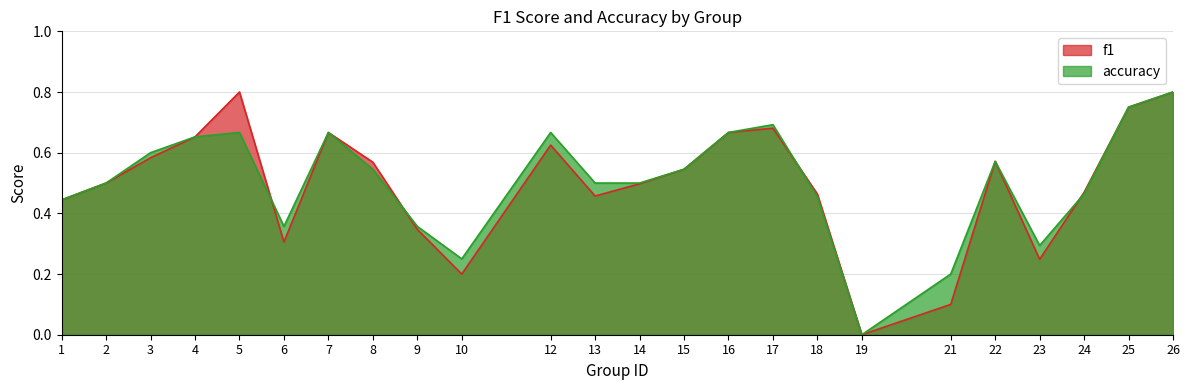

List the series in order of their peak value, highest first.

f1, accuracy